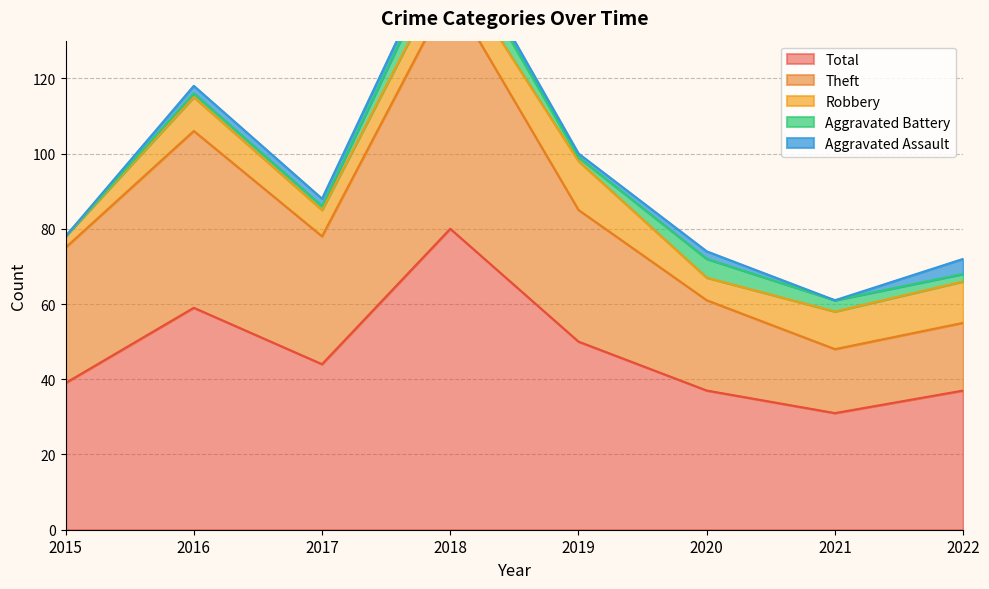

Reading left to right, extract all data points from this chart.

Aggravated Assault: 0	2	2	2	1	2	0	4
Aggravated Battery: 0	1	1	7	1	5	3	2
Robbery: 3	9	7	8	13	6	10	11
Theft: 36	47	34	63	35	24	17	18
Total: 39	59	44	80	50	37	31	37